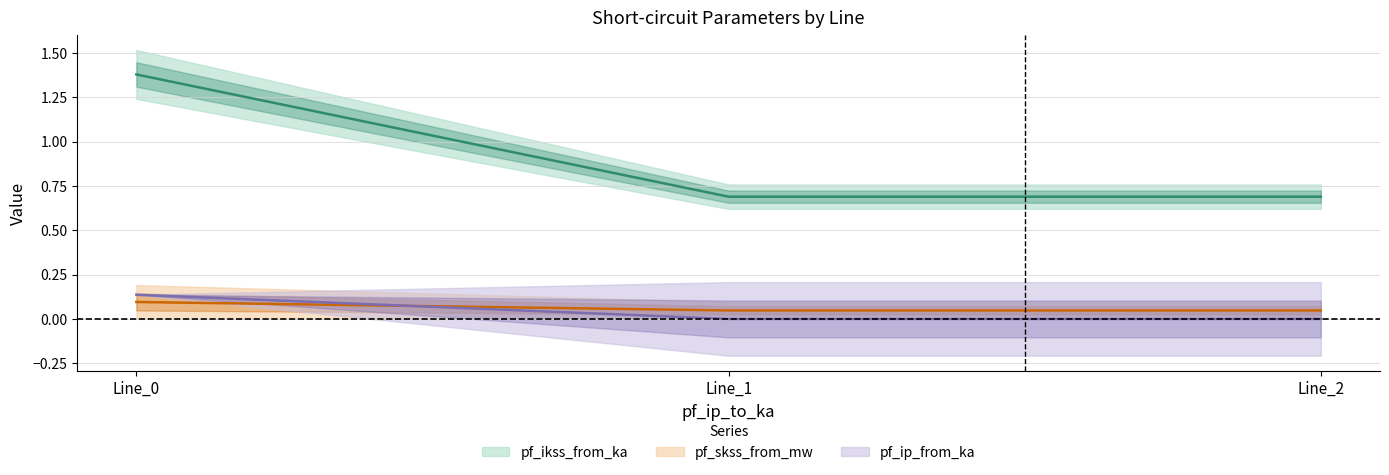

Is this an area chart (filled region under the line)?

No